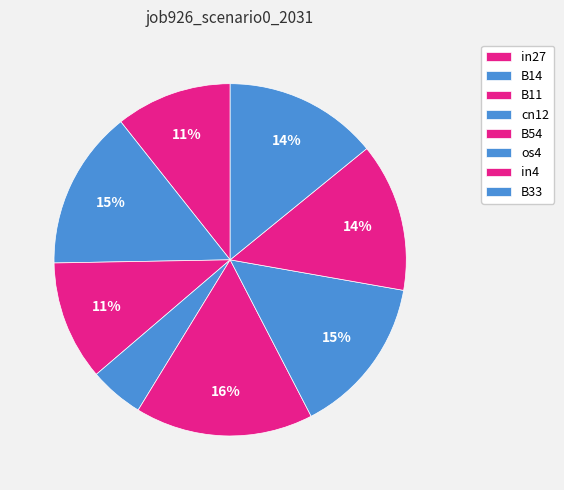

How many segments does this pie chart have?

8